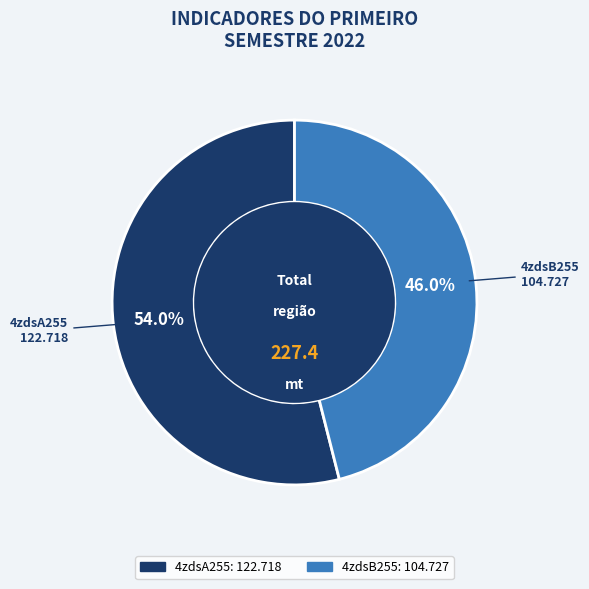

Which category has the smallest portion of the pie?

4zdsB255